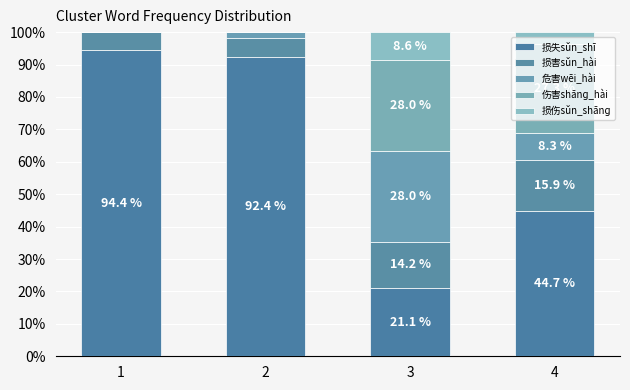

Are the bars horizontal?

No